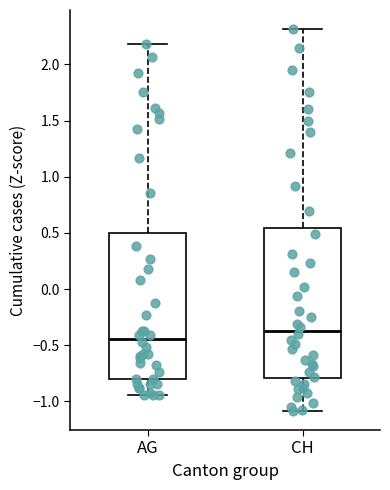

Where is the upper edge of the box for CH on the y-axis? The values are not printed on the chart, so give them approximately, as read against the axis.

0.55